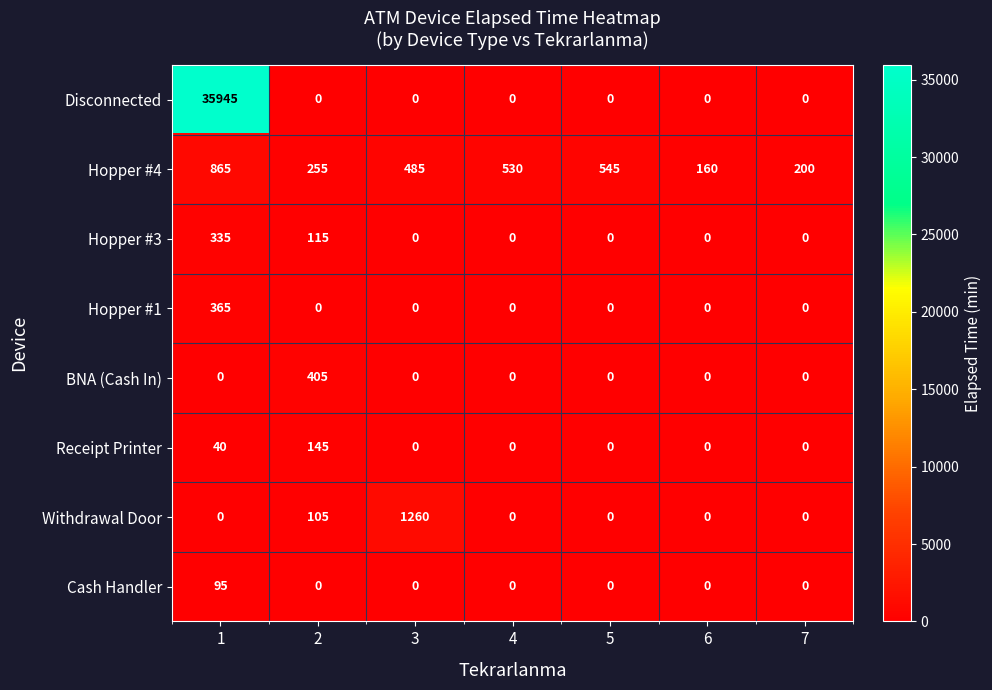

What is the total value across all series at 6?

160